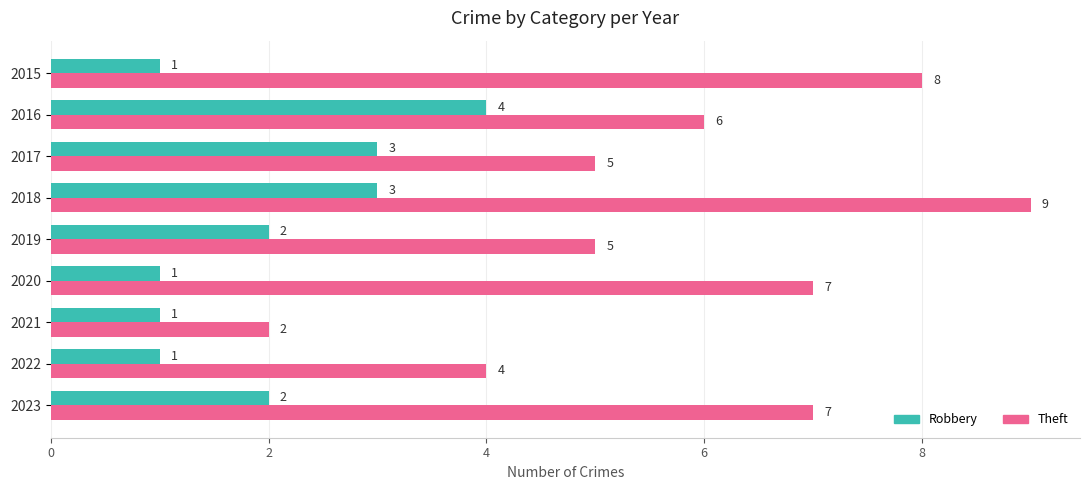

Rank the series by their average value, from highest to lowest.

Theft, Robbery